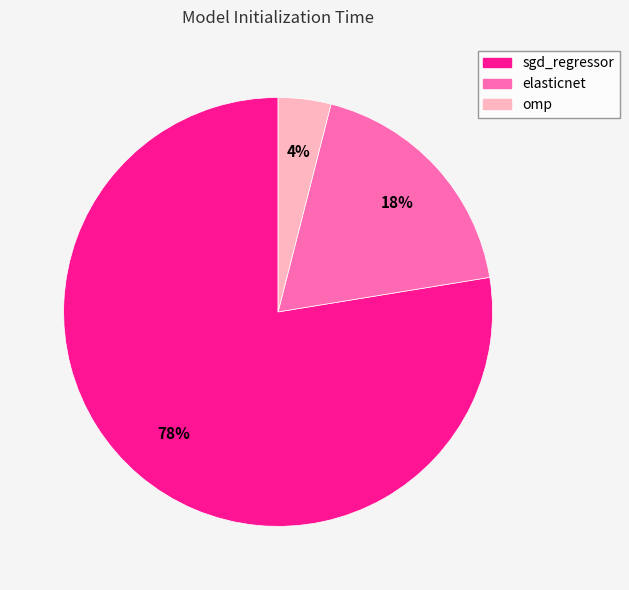

What is the smallest slice in the pie chart?

omp